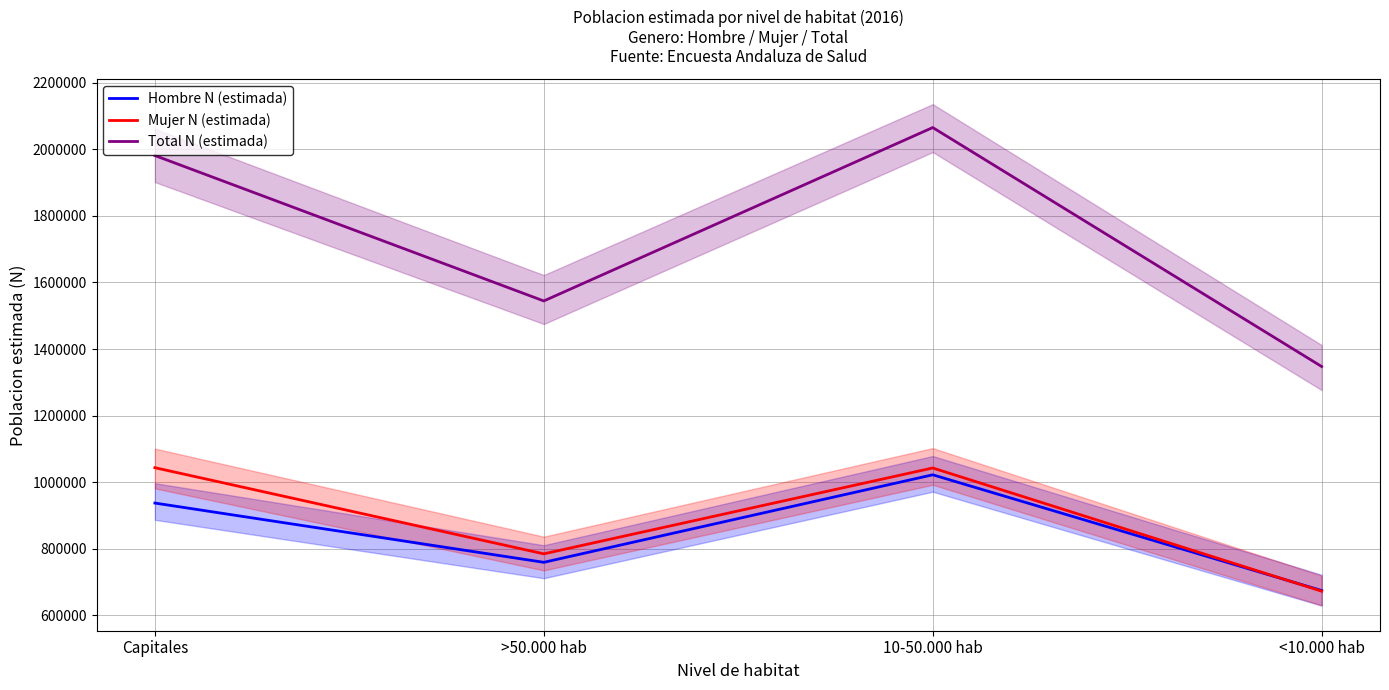

What is the value of the Hombre N (estimada) point at the 2nd from the left?

759552